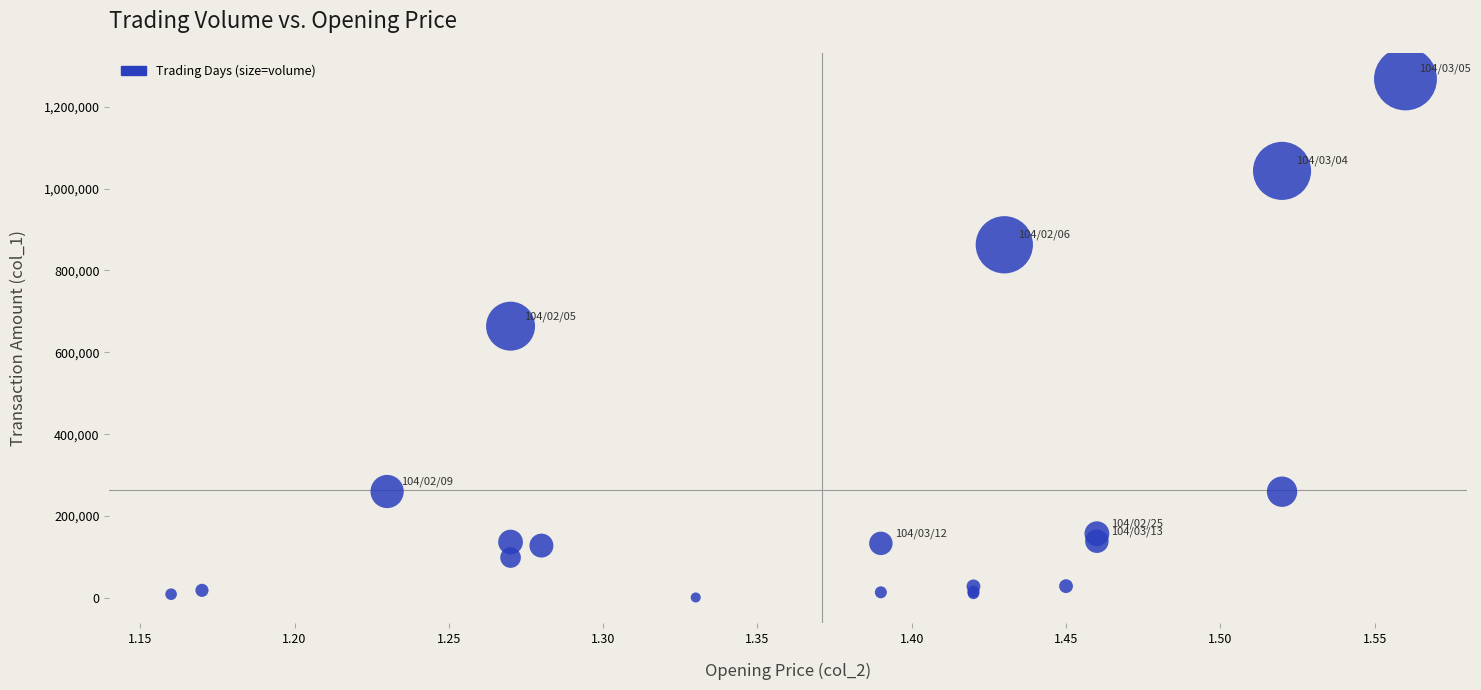

What Y value in the scatter plot is closest to 634565?

663950